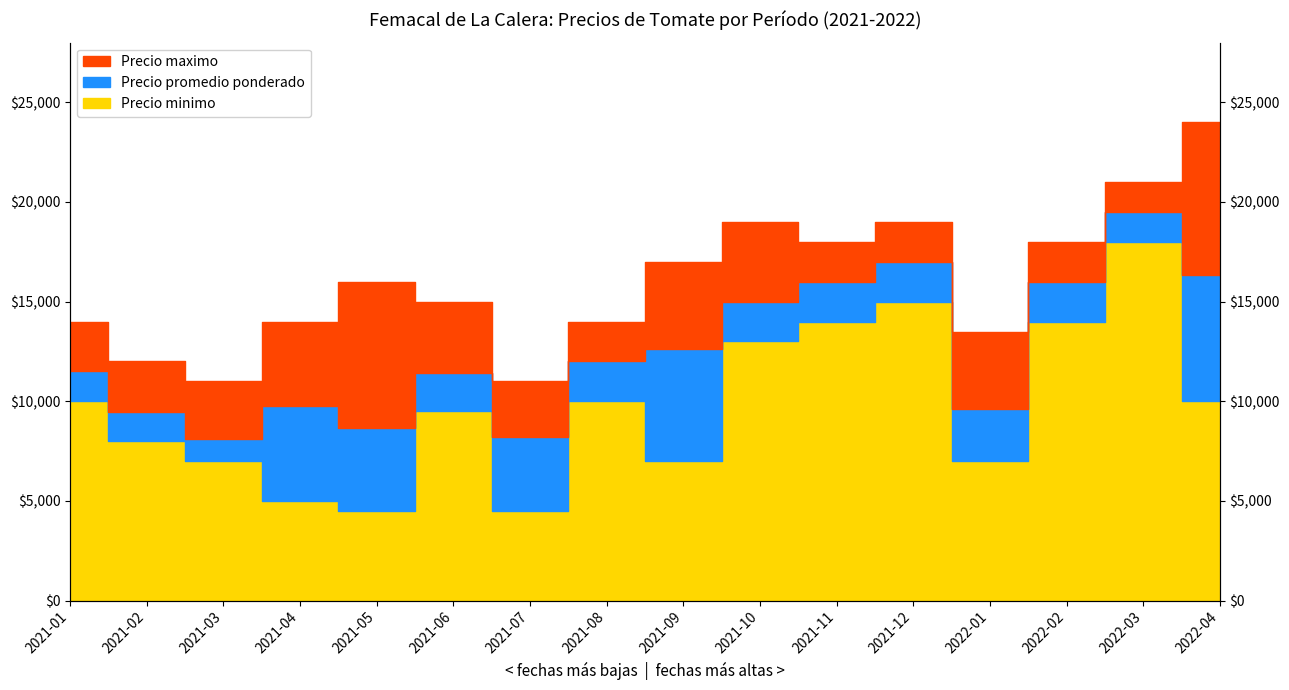

Rank the series at 2021-08 from lowest to highest value.

Precio minimo, Precio promedio ponderado, Precio maximo